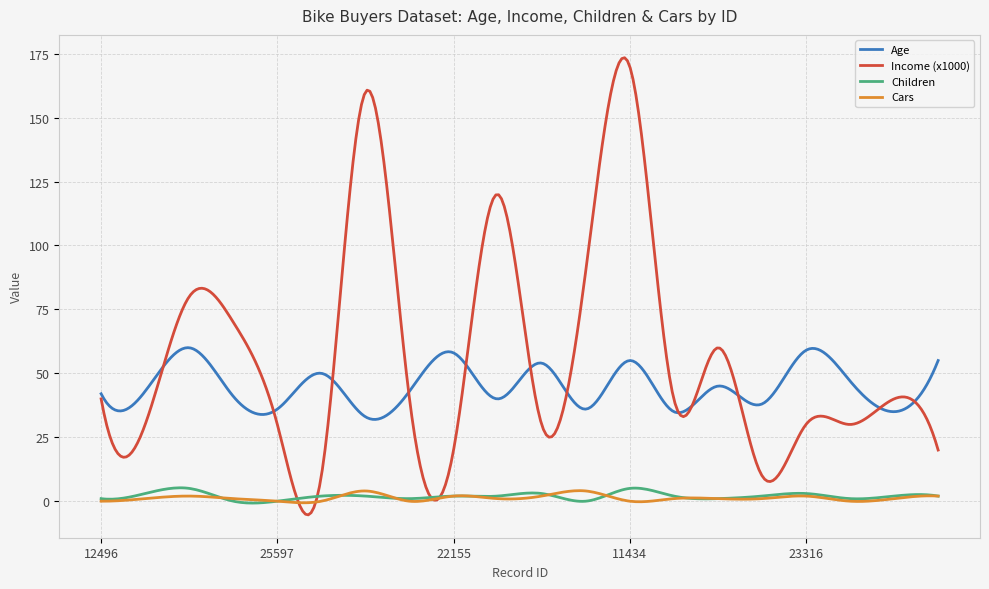

True or false: Age and Cars intersect in this chart.

False